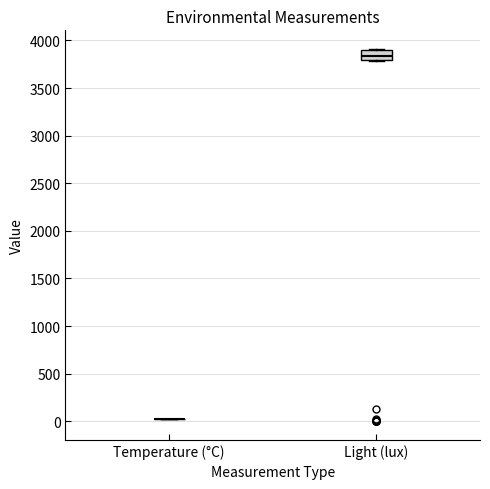

Reading left to right, transcribe this box plot: for each box, give where its median line is, the range the box spans, and where its two whiskers end, as read against the y-axis. The values are not printed on the chart, so give them approximately, as read against the axis.

Temperature (°C): box collapsed to a line at 0, whiskers 0 to 0
Light (lux): median 3850, box 3800 to 3900, whiskers 3800 to 3900